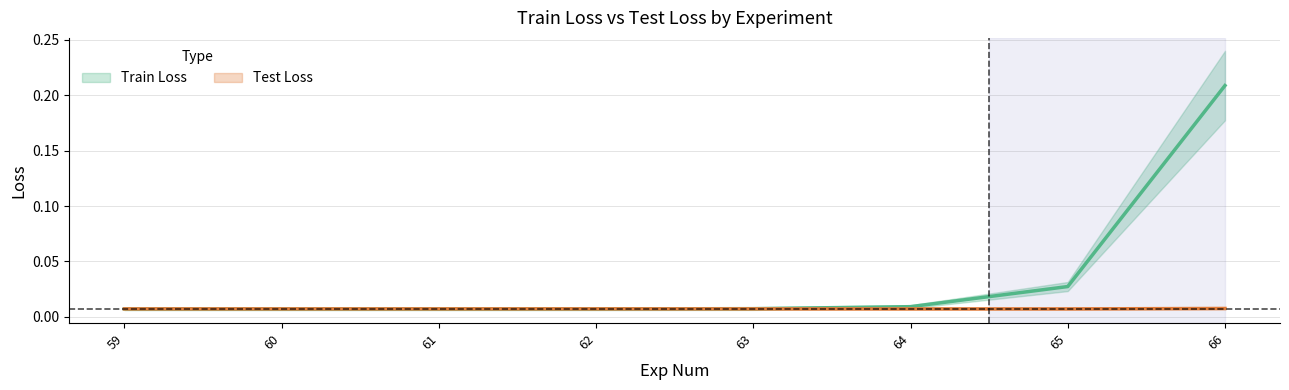

Between which two adjacent categories do Test Loss and Train Loss first intersect?

62 and 63